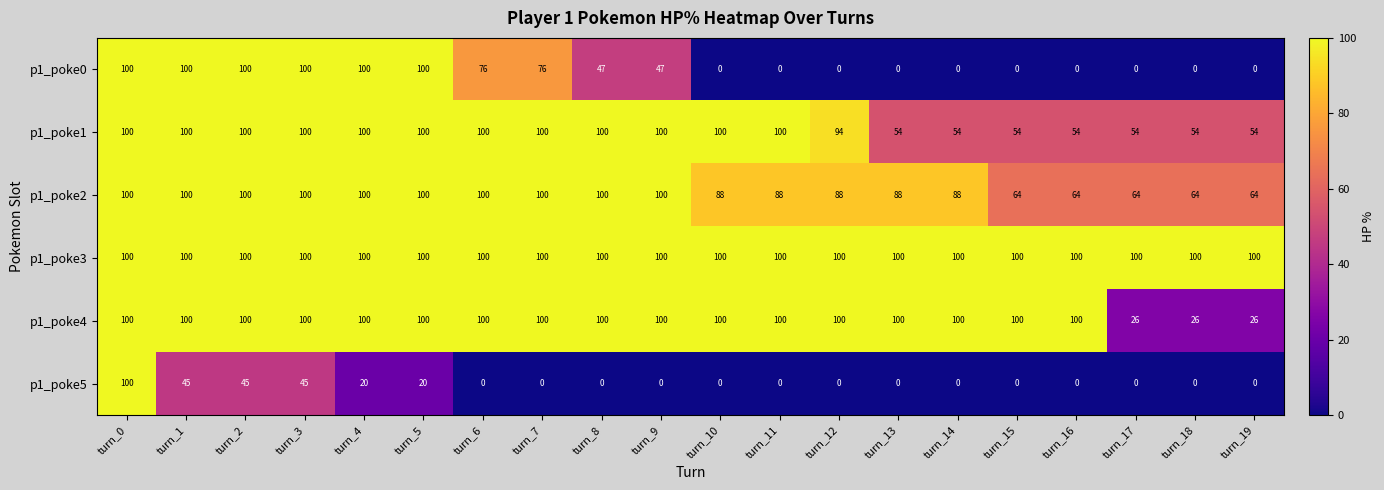

What is the difference between the highest and lowest values at turn_13?

100